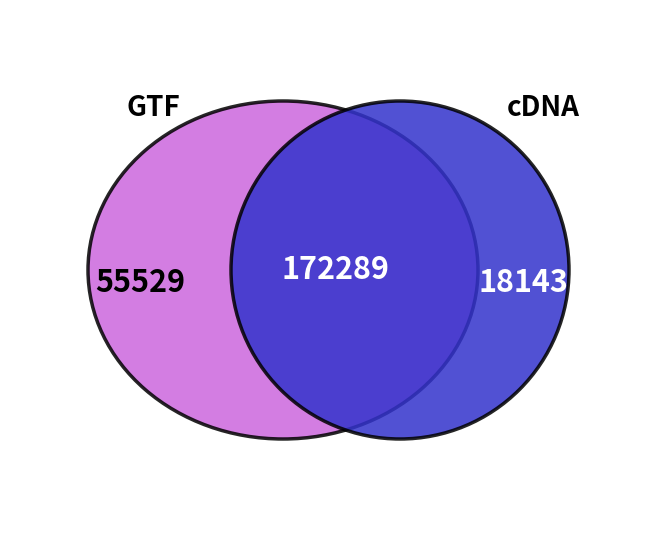

Is it true that 12 is 27% of the pie?

False